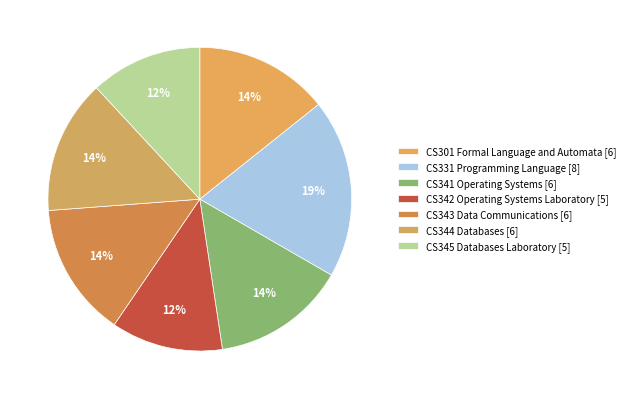

Which slice is the smallest?

CS342 Operating Systems Laboratory